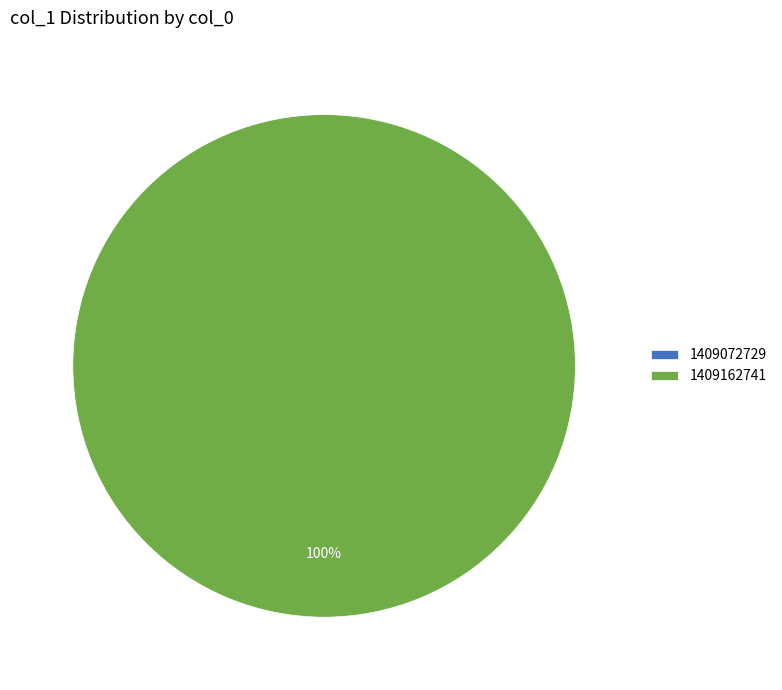

The 1409072729 slice represents 0% of the pie. True or false?

True